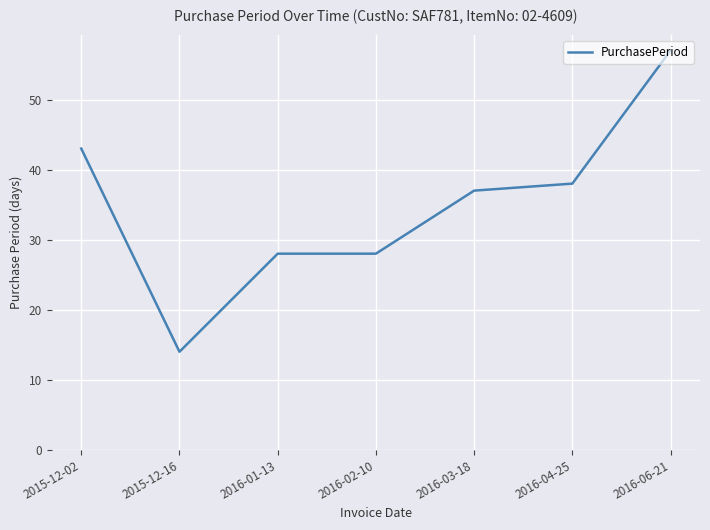

The value at 2016-03-18 is 37. True or false?

True